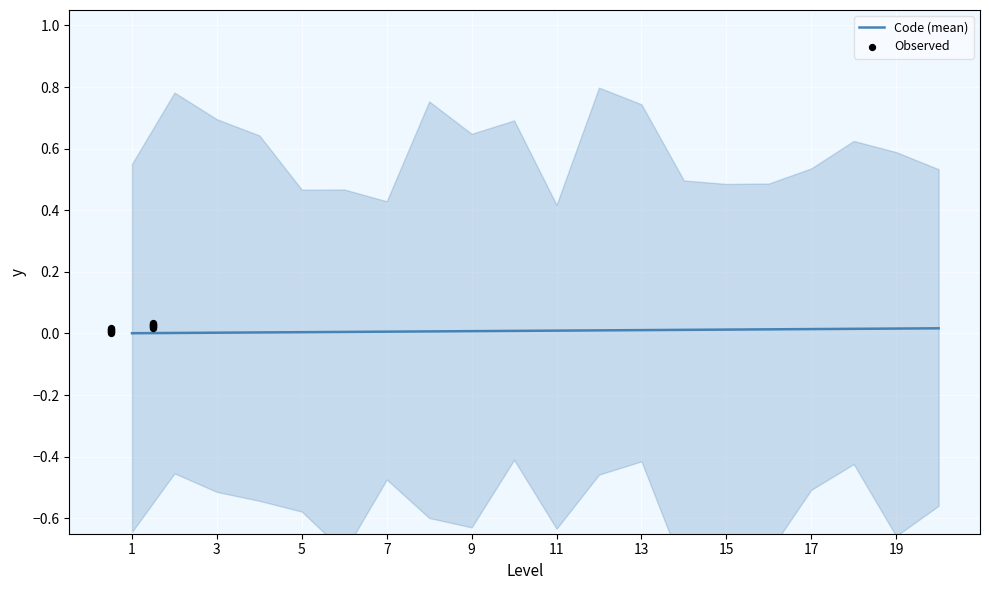

What are all the series names shown in the legend?

Code (mean), Observed